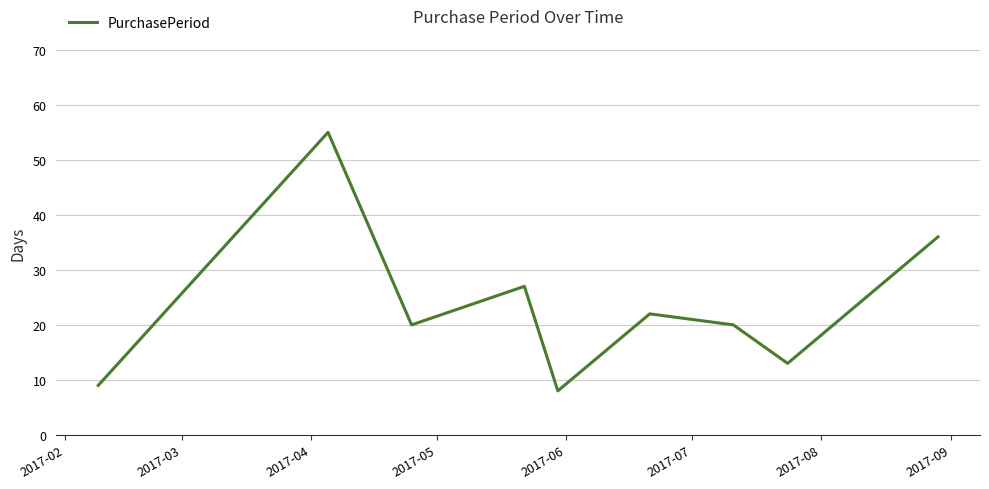

What is the difference between the maximum and minimum values?

47